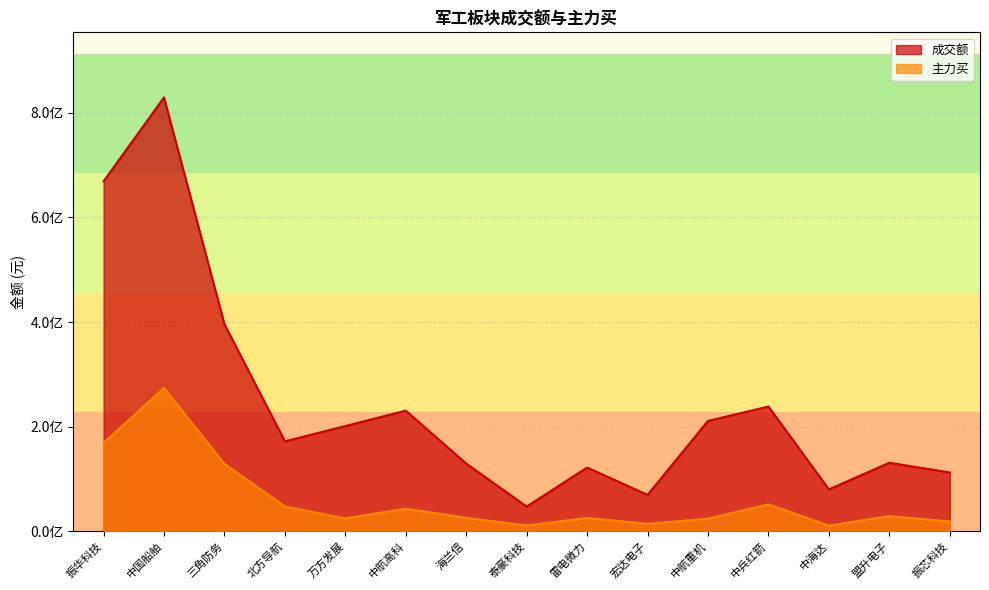

What is the label of the 7th point from the left?

海兰信